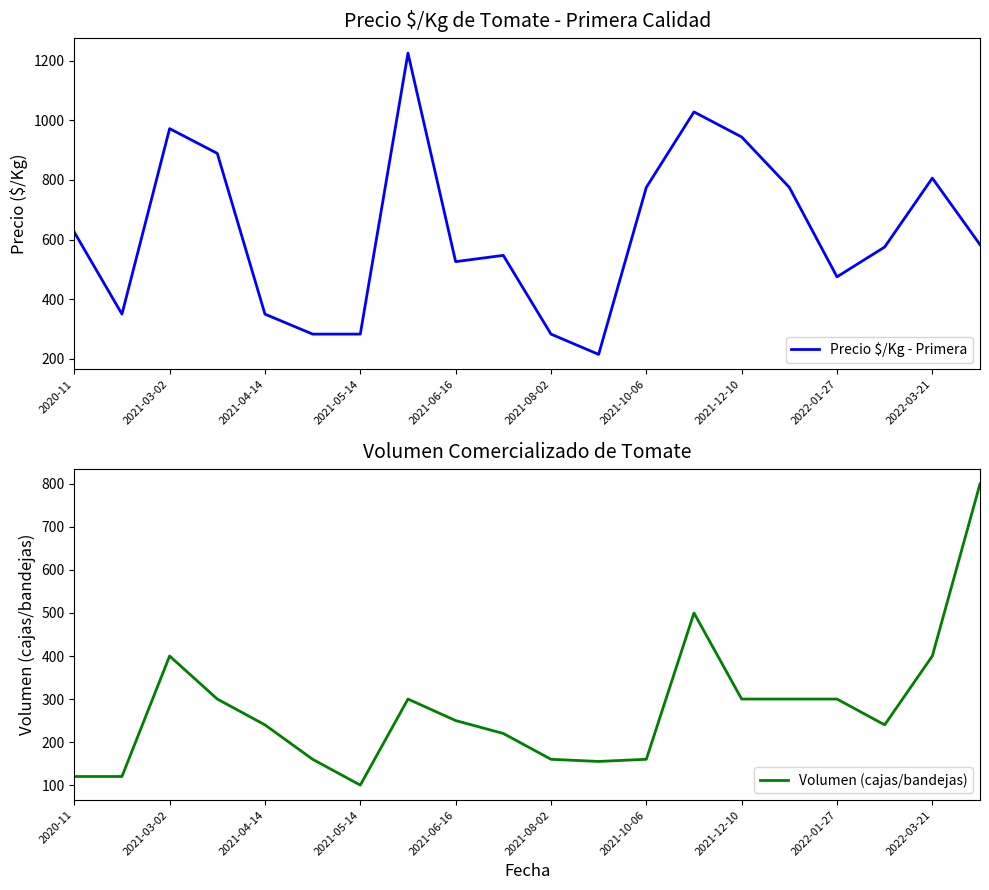

What is the label of the 1st point from the left?

2020-11